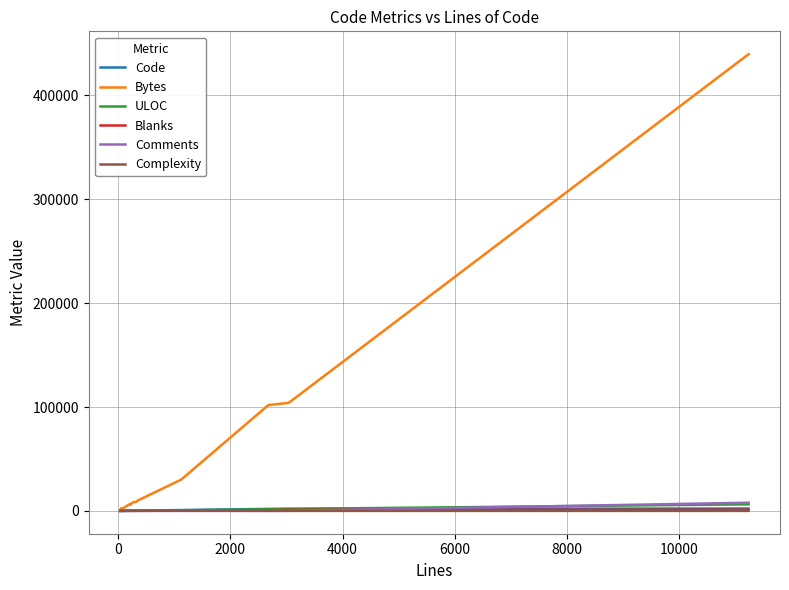

What is the greatest value displayed?

439743